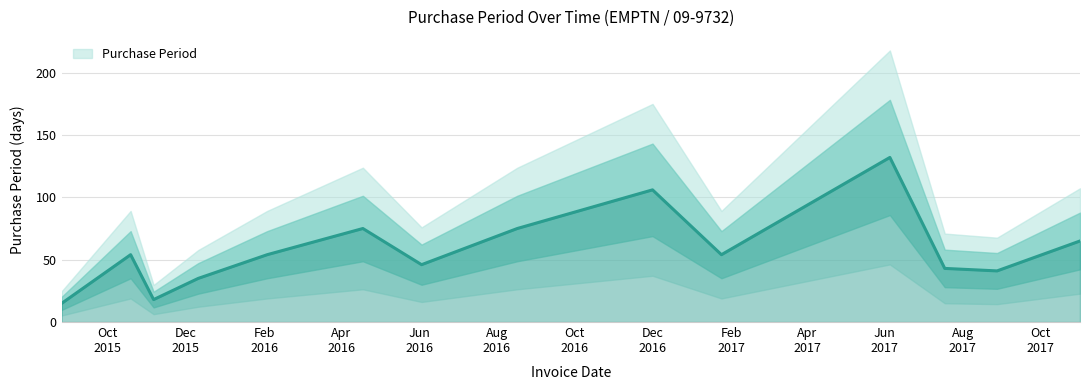

What is the value of the 5th point from the left?

54